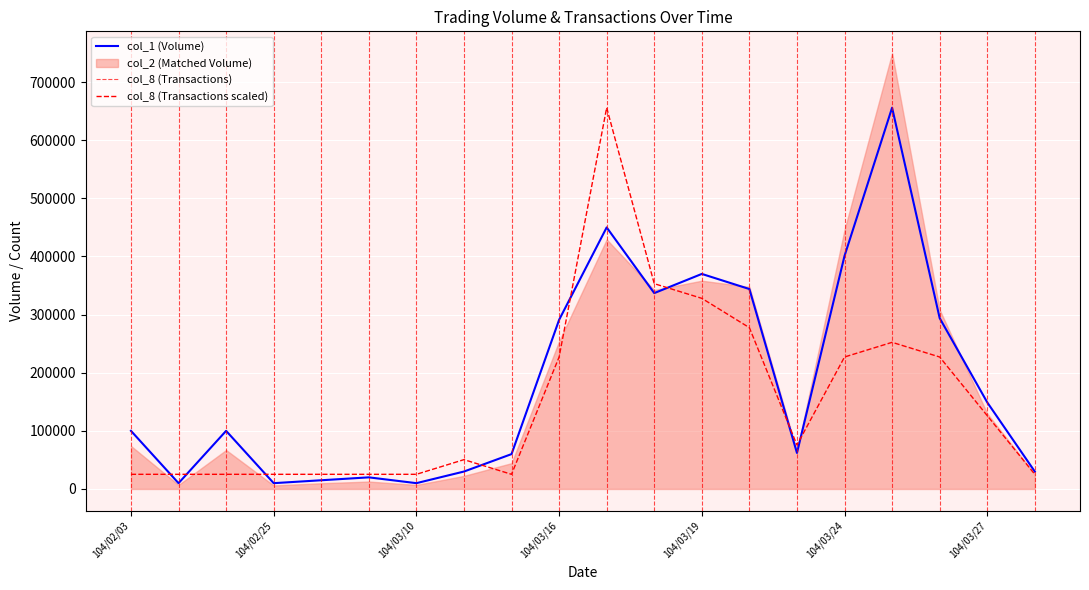

Which series has the widest spread of values?

col_1